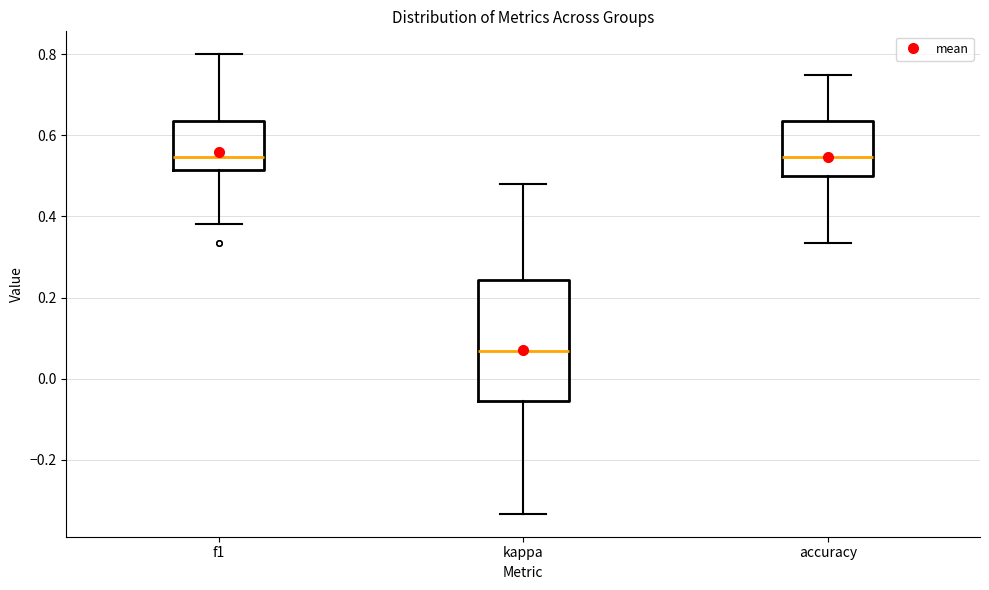

Which box is the tallest, from its lower edge to its upper edge?

kappa